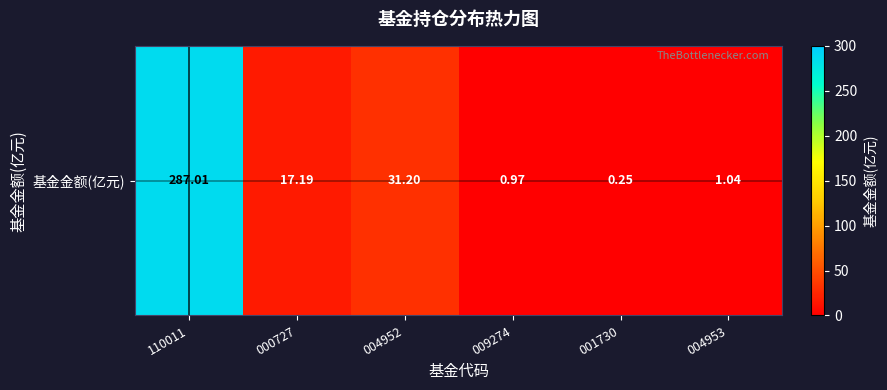

The value at 000727 is 23.5. True or false?

False